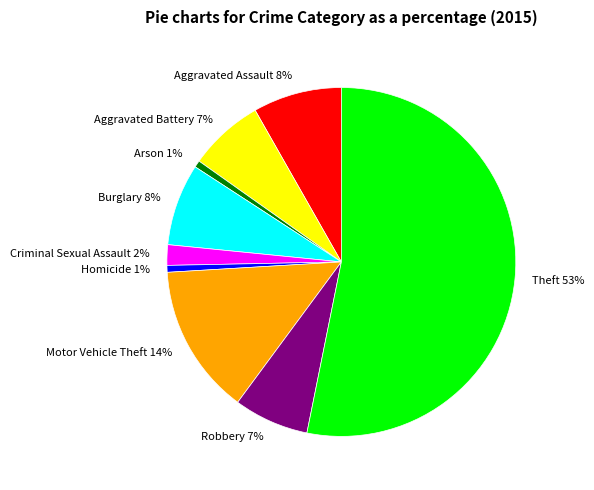

Combined, do Arson and Burglary account for over 50%?

No